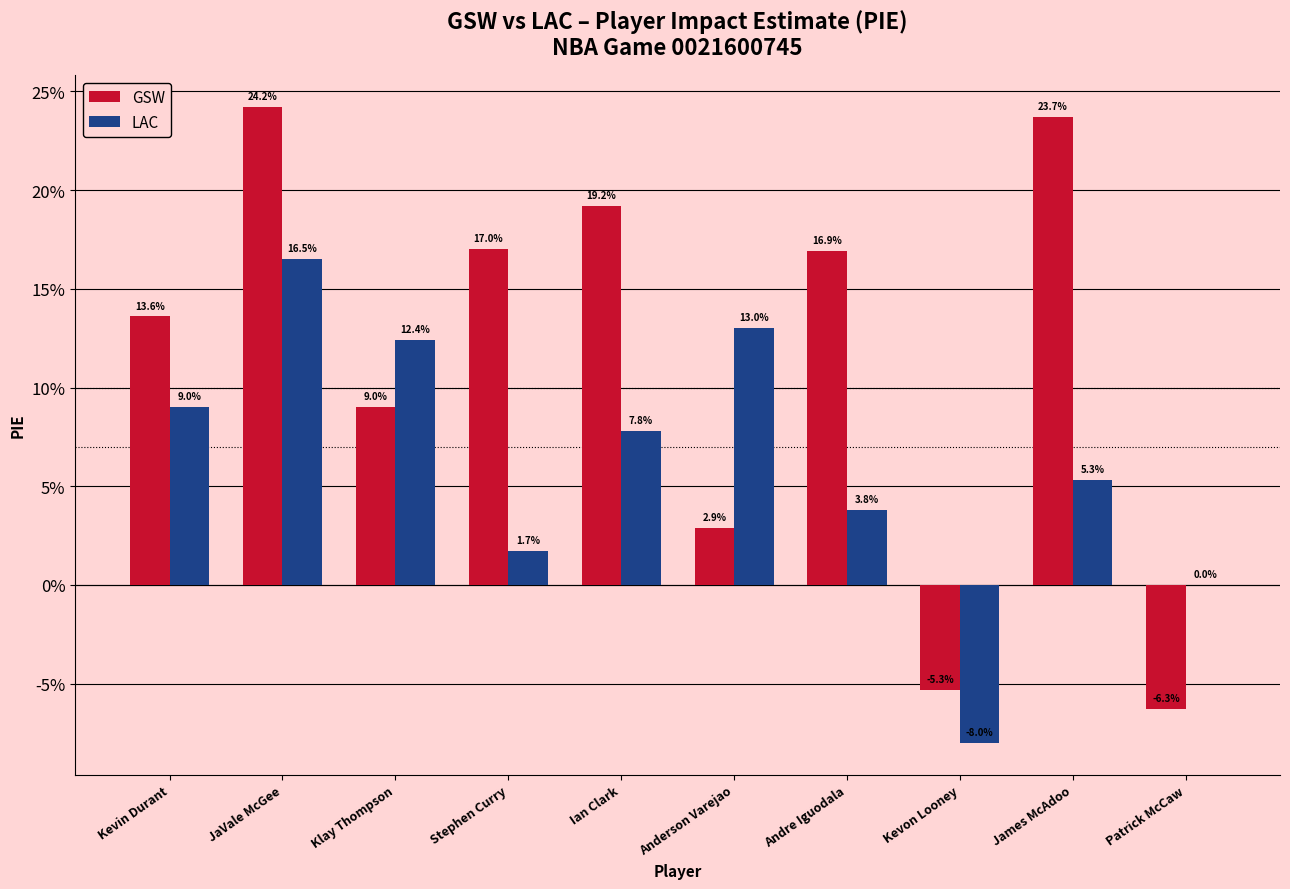

Reading right to left, what are all the values shown in this chart?

GSW: Patrick McCaw=-0.1	James McAdoo=0.2	Kevon Looney=-0.1	Andre Iguodala=0.2	Anderson Varejao=0.0	Ian Clark=0.2	Stephen Curry=0.2	Klay Thompson=0.1	JaVale McGee=0.2	Kevin Durant=0.1
LAC: Patrick McCaw=0.0	James McAdoo=0.1	Kevon Looney=-0.1	Andre Iguodala=0.0	Anderson Varejao=0.1	Ian Clark=0.1	Stephen Curry=0.0	Klay Thompson=0.1	JaVale McGee=0.2	Kevin Durant=0.1